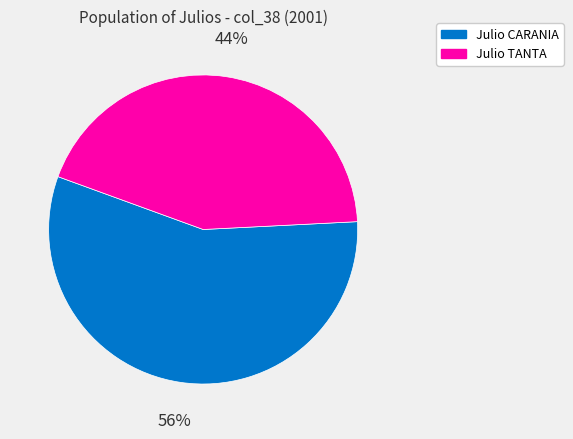

Does any single category account for the majority?

Yes